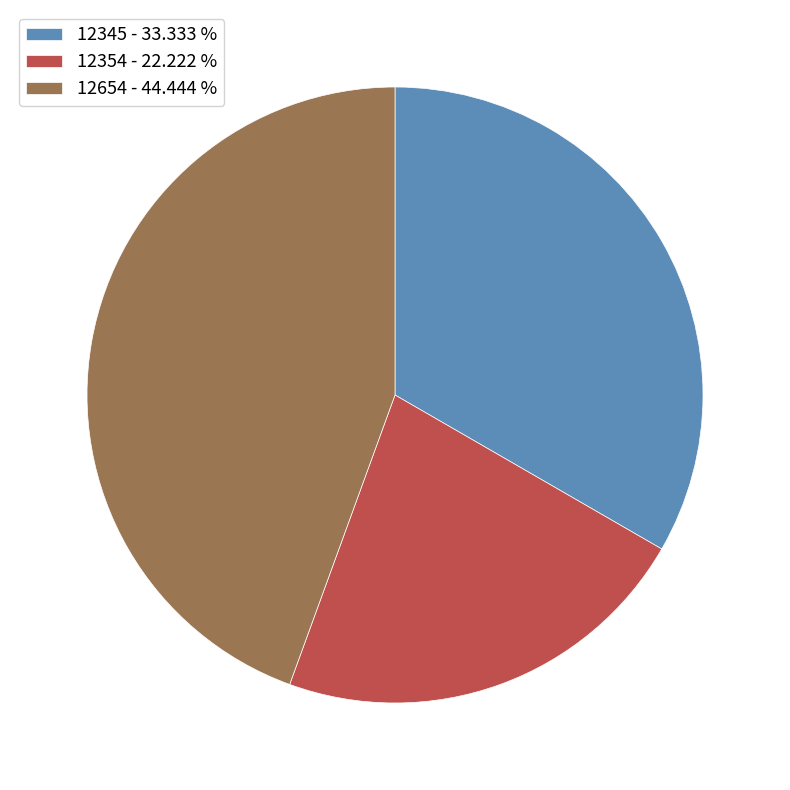

Between 12654 and 12345, which is larger?

12654